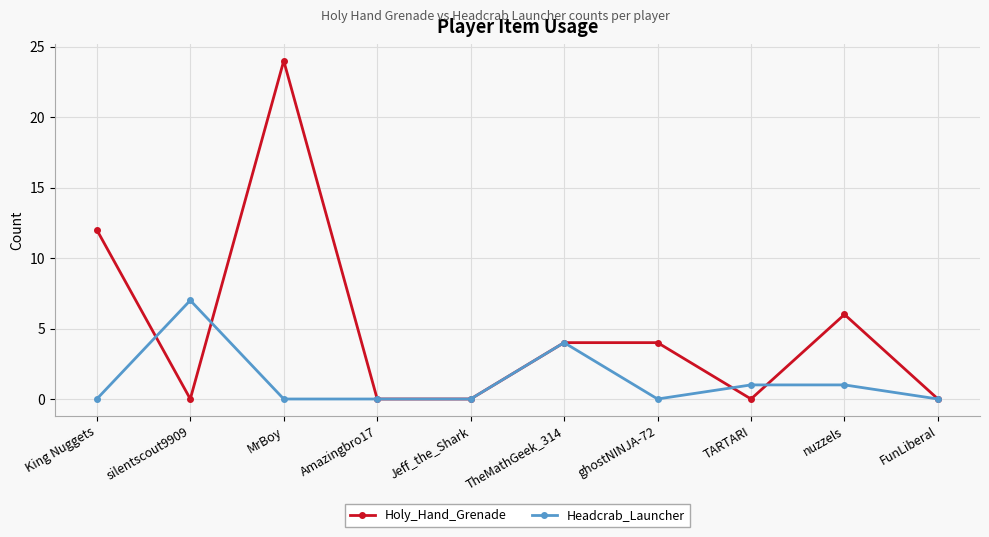

Reading right to left, extract all data points from this chart.

Holy_Hand_Grenade: FunLiberal=0	nuzzels=6	TARTARI=0	ghostNINJA-72=4	TheMathGeek_314=4	Jeff_the_Shark=0	Amazingbro17=0	MrBoy=24	silentscout9909=0	King Nuggets=12
Headcrab_Launcher: FunLiberal=0	nuzzels=1	TARTARI=1	ghostNINJA-72=0	TheMathGeek_314=4	Jeff_the_Shark=0	Amazingbro17=0	MrBoy=0	silentscout9909=7	King Nuggets=0